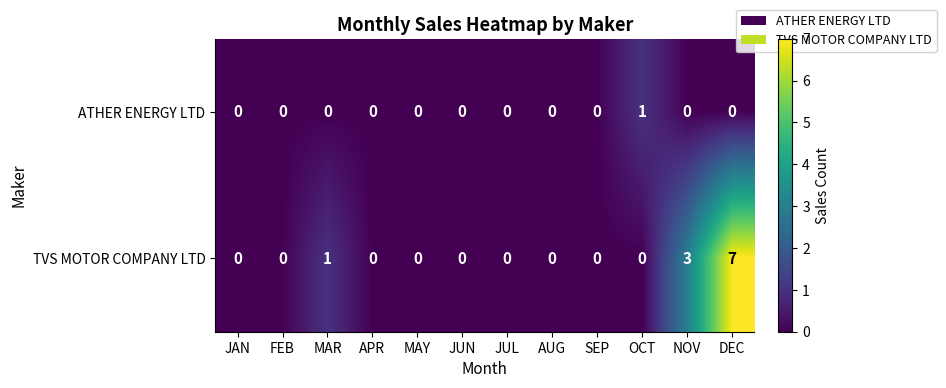

List the series in order of their overall mean, highest first.

TVS MOTOR COMPANY LTD, ATHER ENERGY LTD